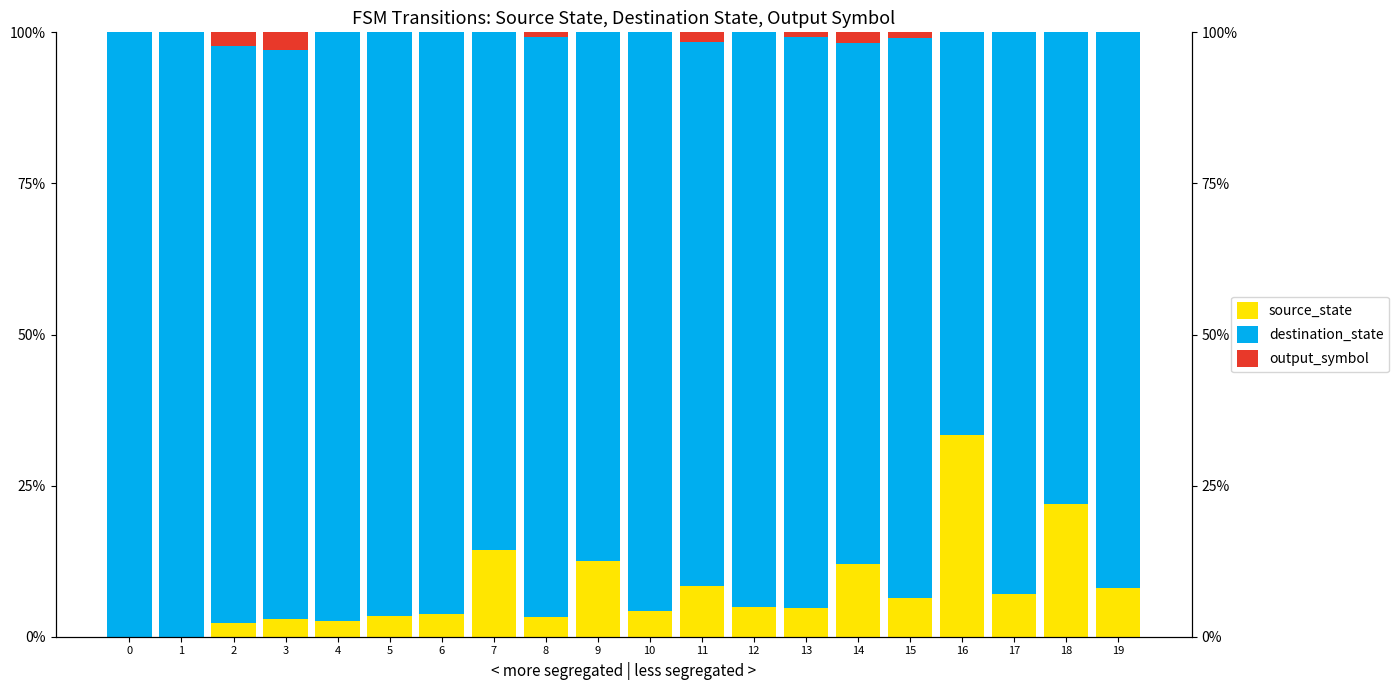

Read the output_symbol value at 14.

1.7